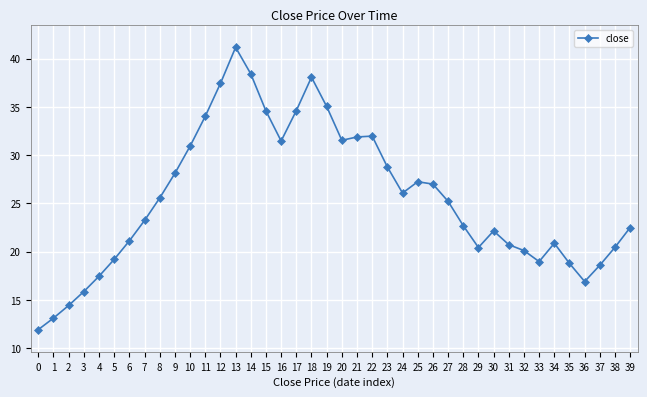

The value at 18 is 38.1. True or false?

True